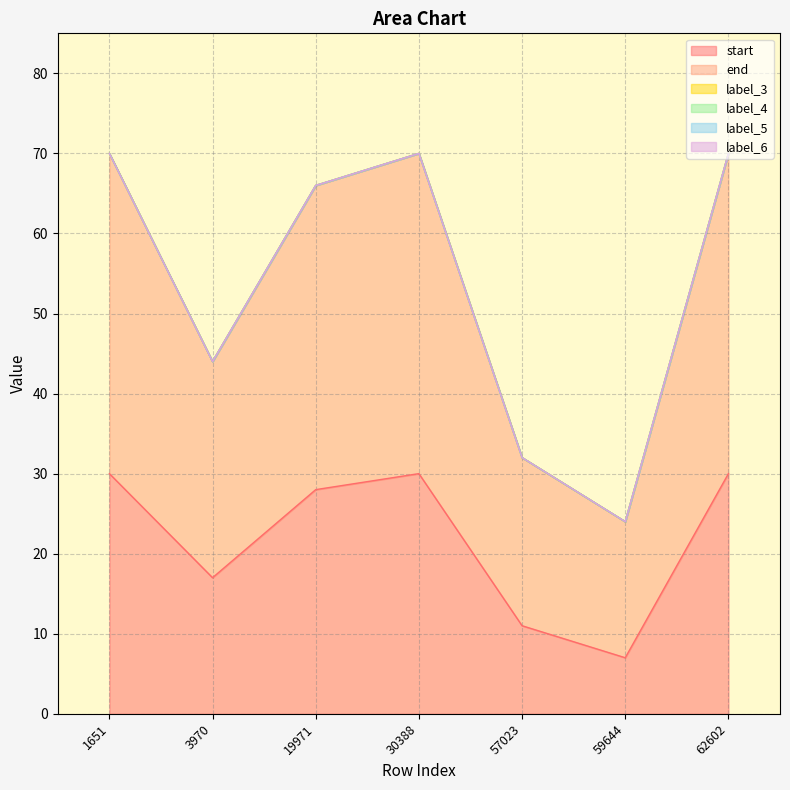

Which series has the largest total across all categories?

end